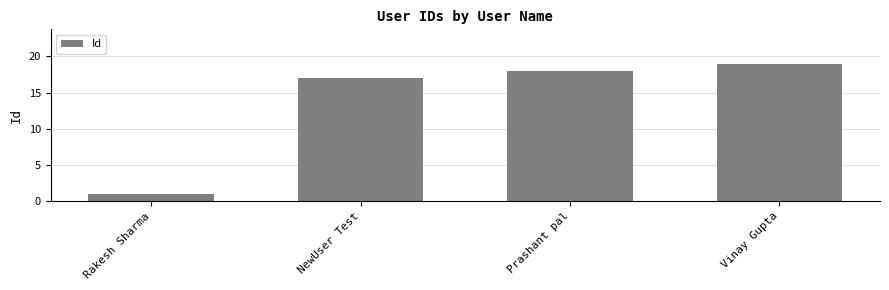

Reading left to right, transcribe all the data shown in this chart.

1	17	18	19